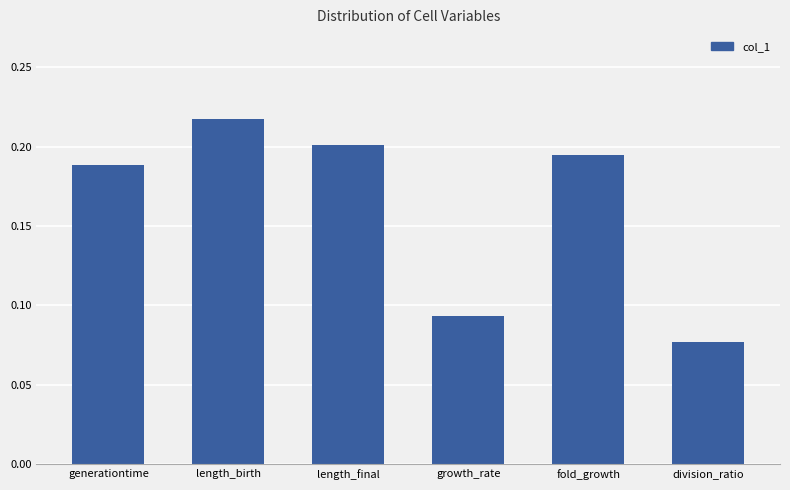

What is the label of the 5th bar from the left?

fold_growth